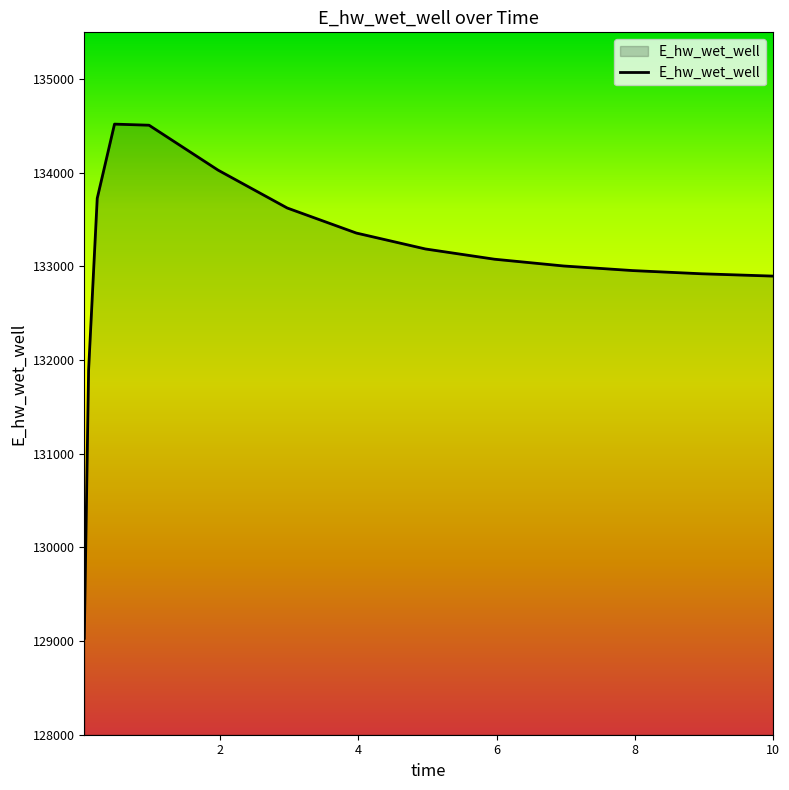

What is the difference between the maximum and minimum values?

5489.8